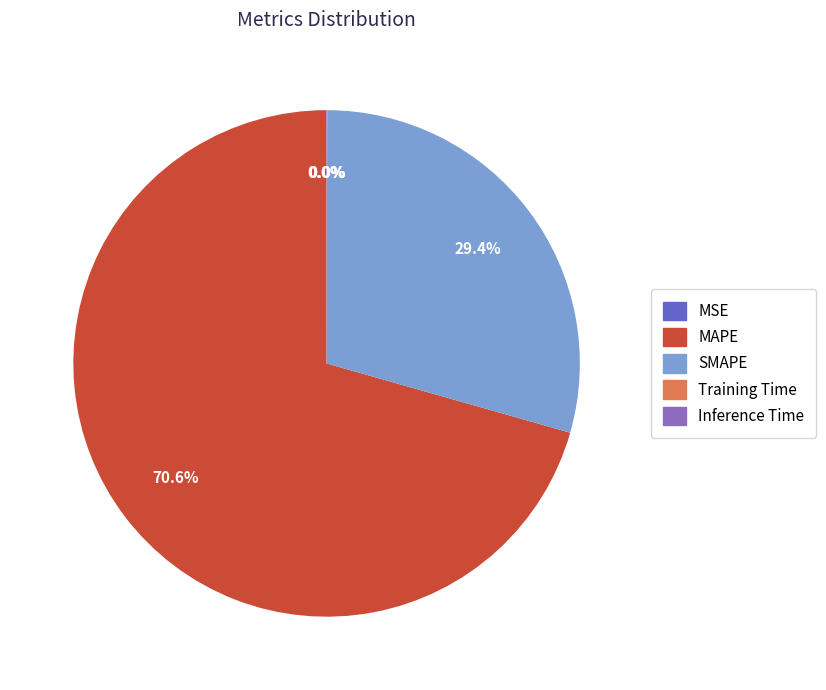

What portion of the pie excludes SMAPE?

70.6%